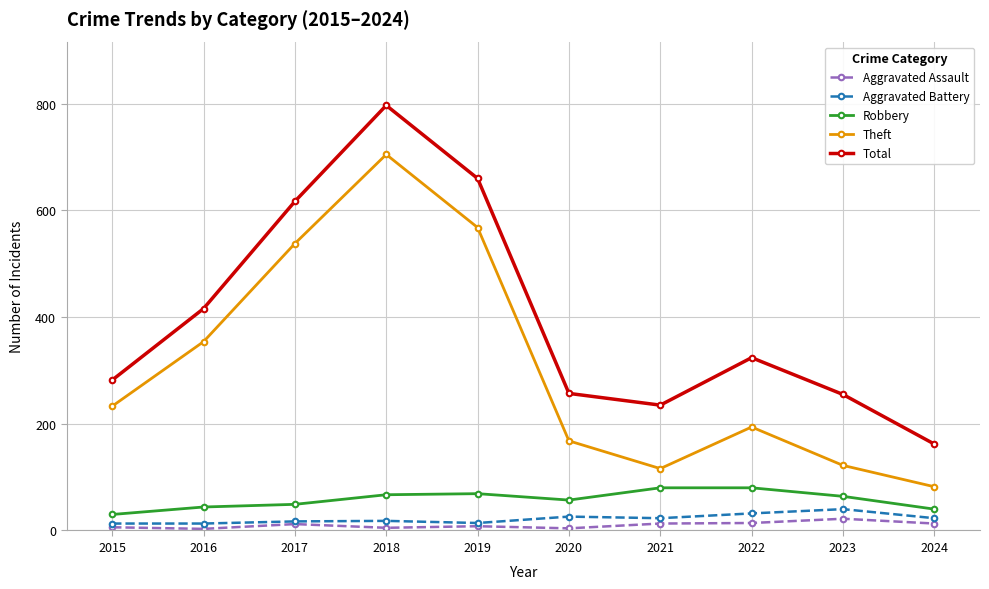

The Aggravated Assault series shows 3 at 2016. True or false?

True